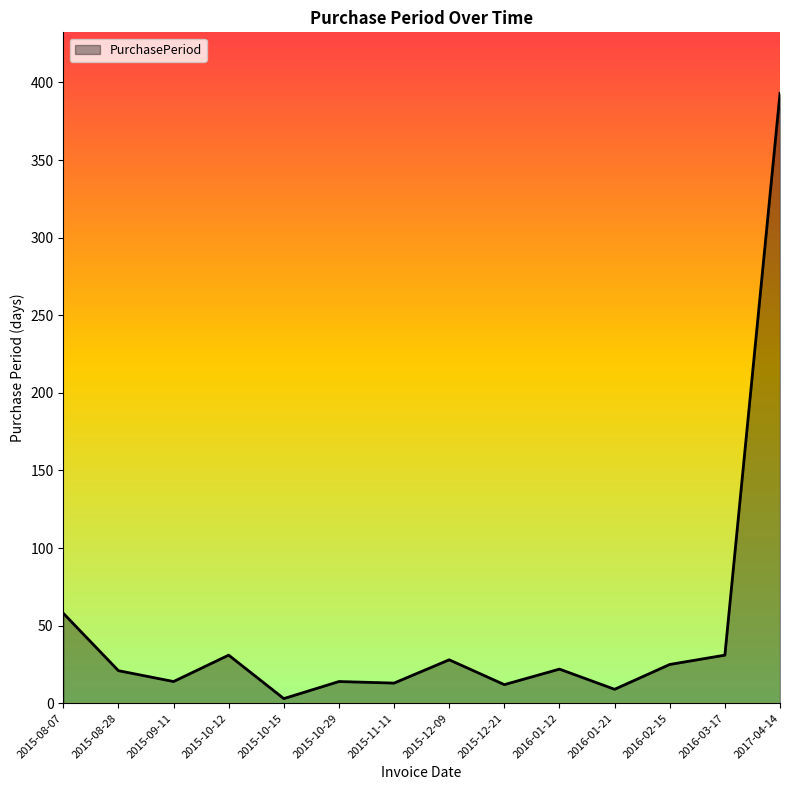

What is the change in value from 2015-11-11 to 2016-02-15?

+12